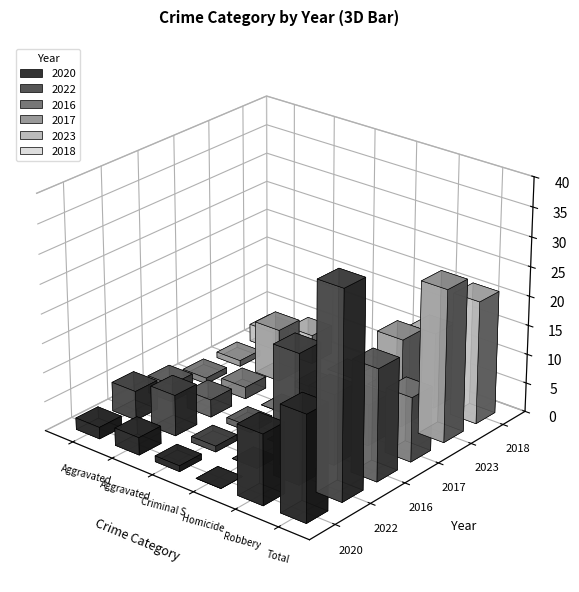

Reading left to right, what are all the values shown in this chart?

2020: Aggravated Assault=2	Aggravated Battery=3	Criminal Sexual Assault=1	Homicide=0	Robbery=12	Total=18
2022: Aggravated Assault=5	Aggravated Battery=7	Criminal Sexual Assault=1	Homicide=0	Robbery=22	Total=35
2016: Aggravated Assault=3	Aggravated Battery=3	Criminal Sexual Assault=1	Homicide=0	Robbery=12	Total=19
2017: Aggravated Assault=1	Aggravated Battery=2	Criminal Sexual Assault=0	Homicide=1	Robbery=7	Total=11
2023: Aggravated Assault=1	Aggravated Battery=9	Criminal Sexual Assault=1	Homicide=0	Robbery=15	Total=26
2018: Aggravated Assault=3	Aggravated Battery=5	Criminal Sexual Assault=0	Homicide=0	Robbery=13	Total=21